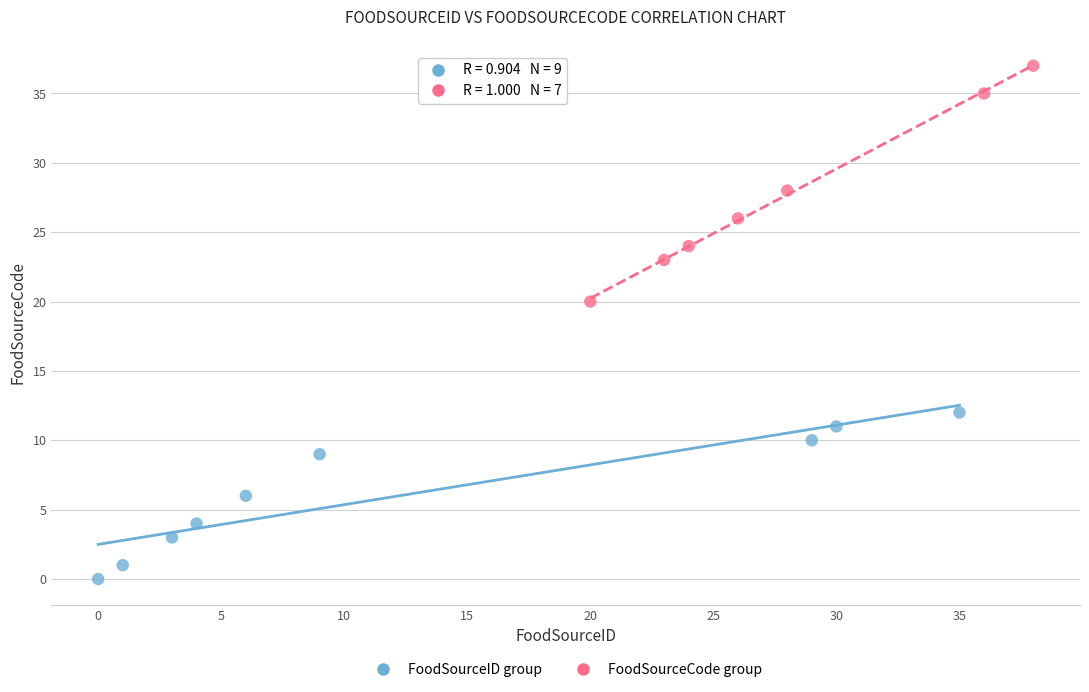

Which series has the largest Y range (max minus min)?

FoodSourceCode group